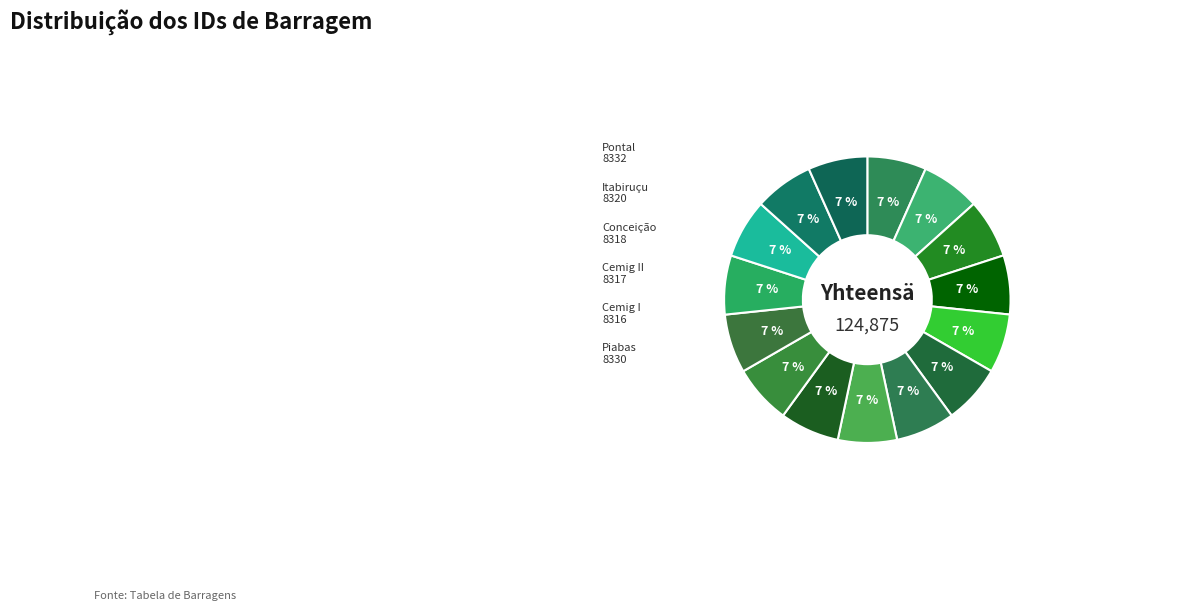

Is there any slice that represents more than half of the pie?

No